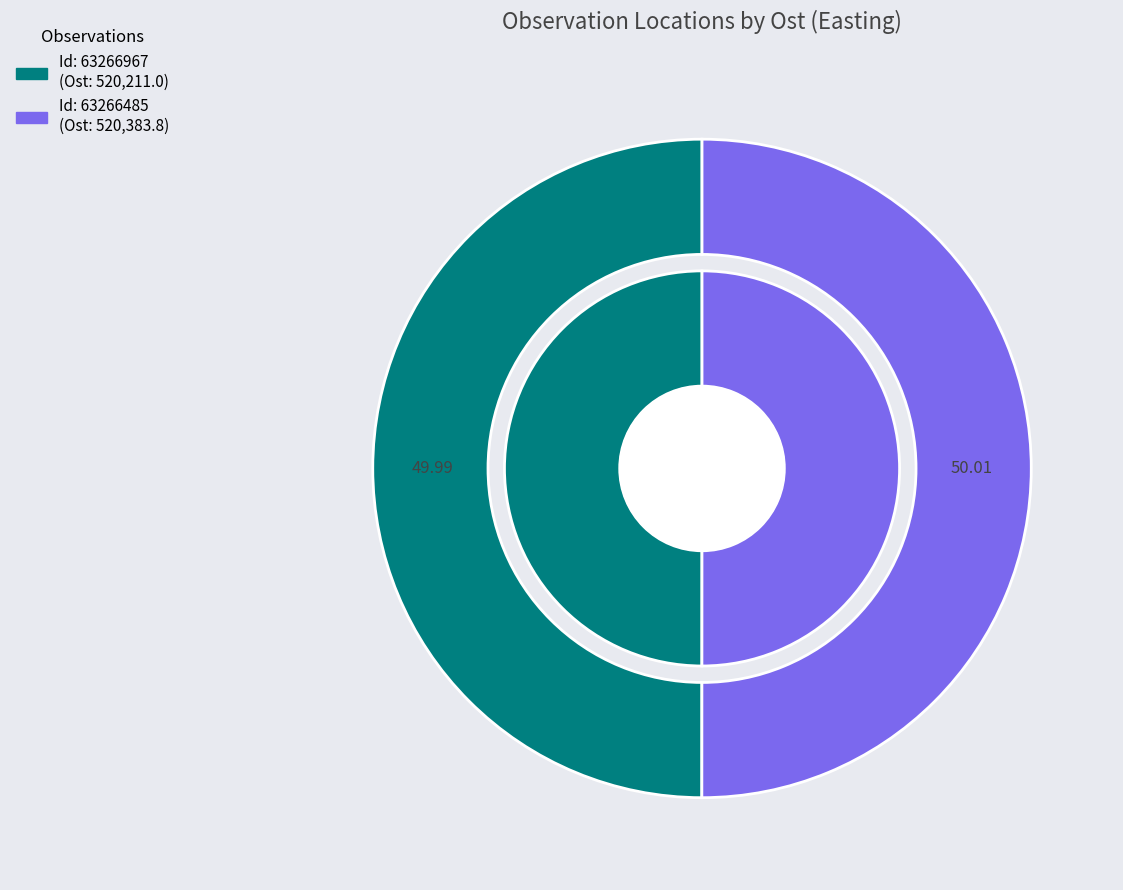

To the nearest percent, what is the combined percentage of 63266485 and 63266967?

100%